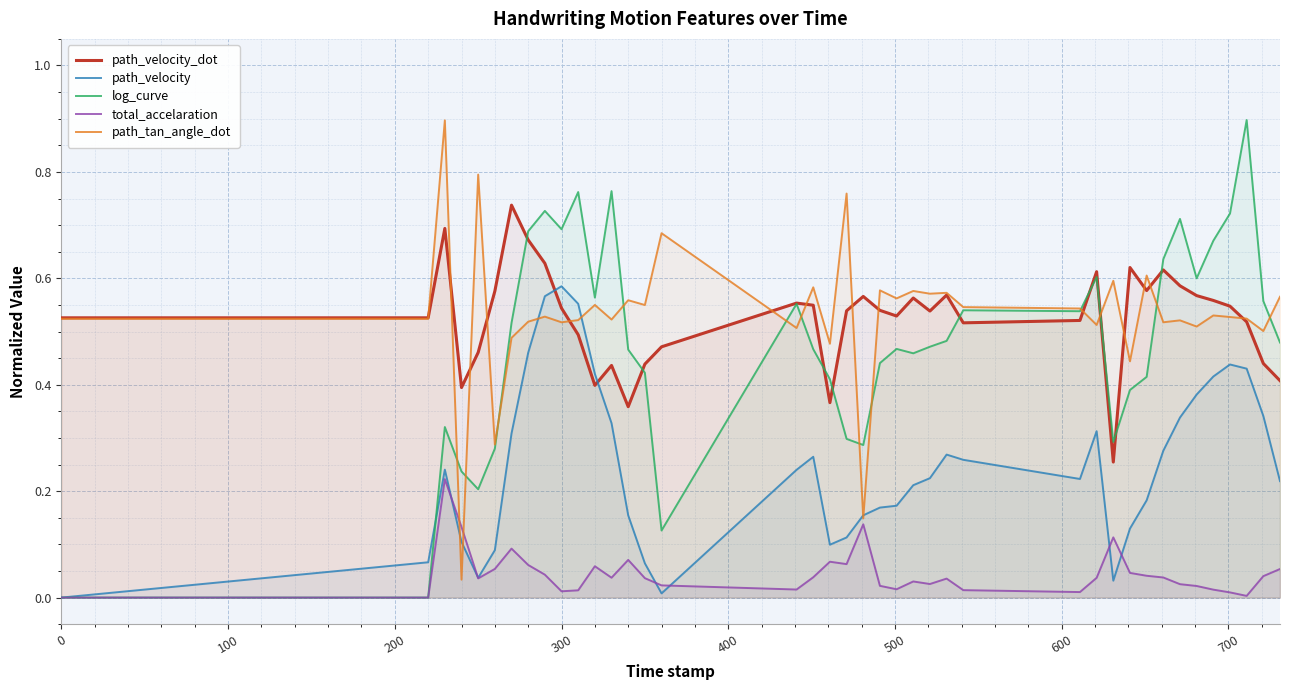

True or false: path_velocity_dot and total_accelaration intersect in this chart.

False